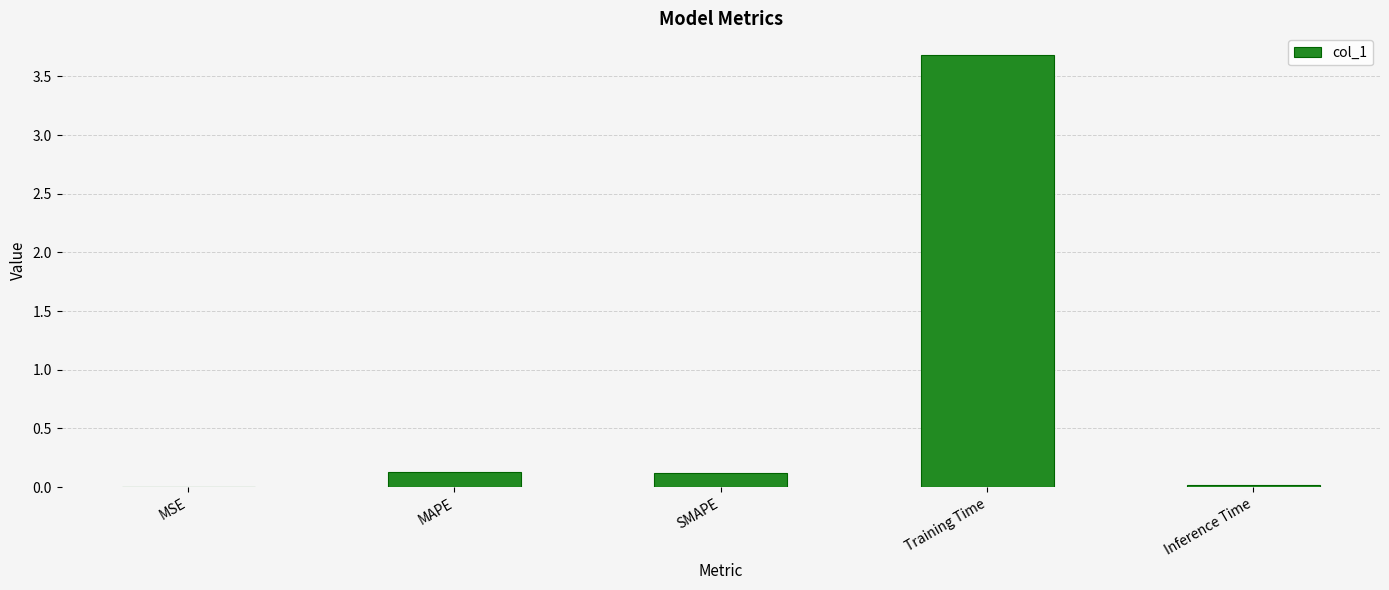

Are the bars grouped side by side (vs. stacked)?

No